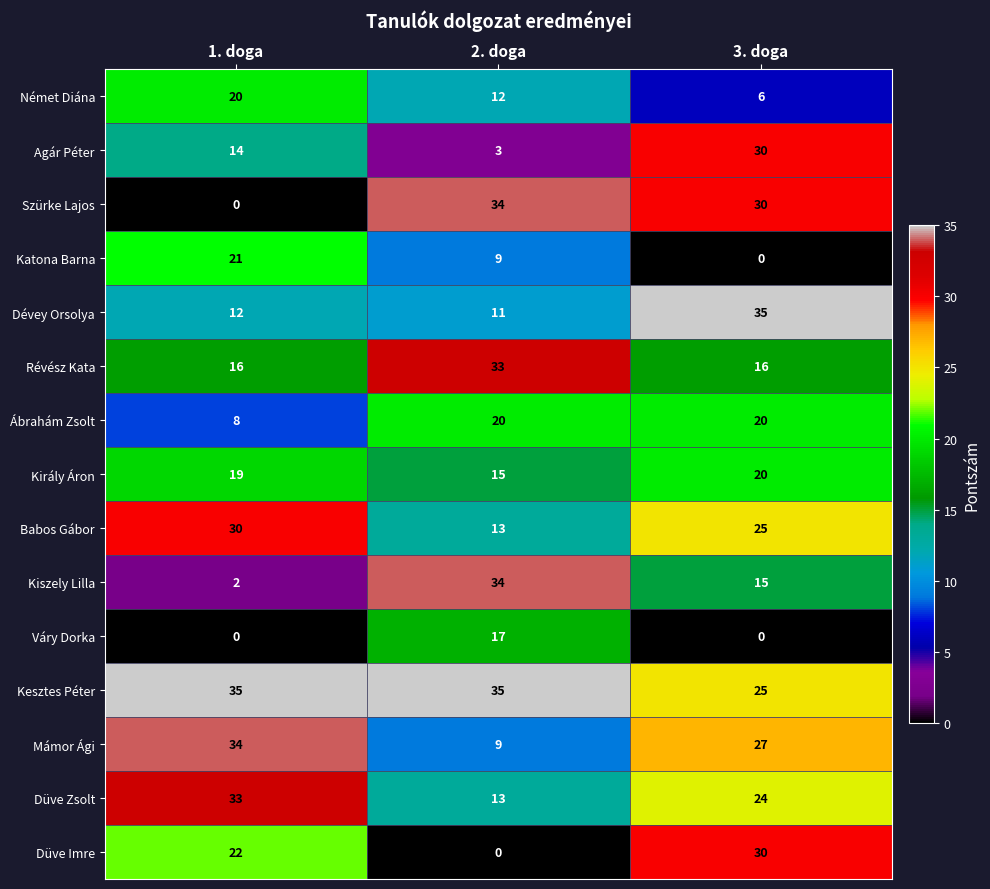

Count the Babos Gábor values in the range 13 to 30.

3